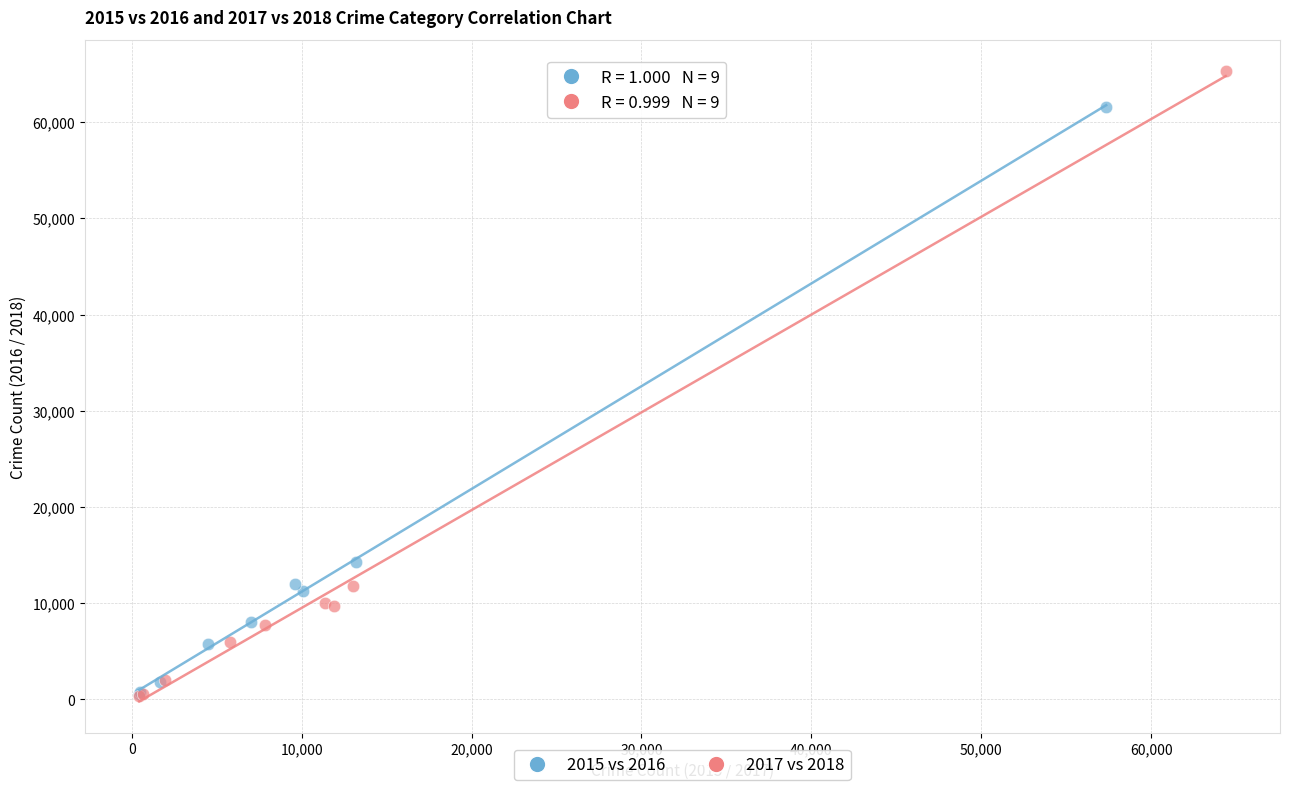

Which series has the widest spread of Y values?

2017 vs 2018